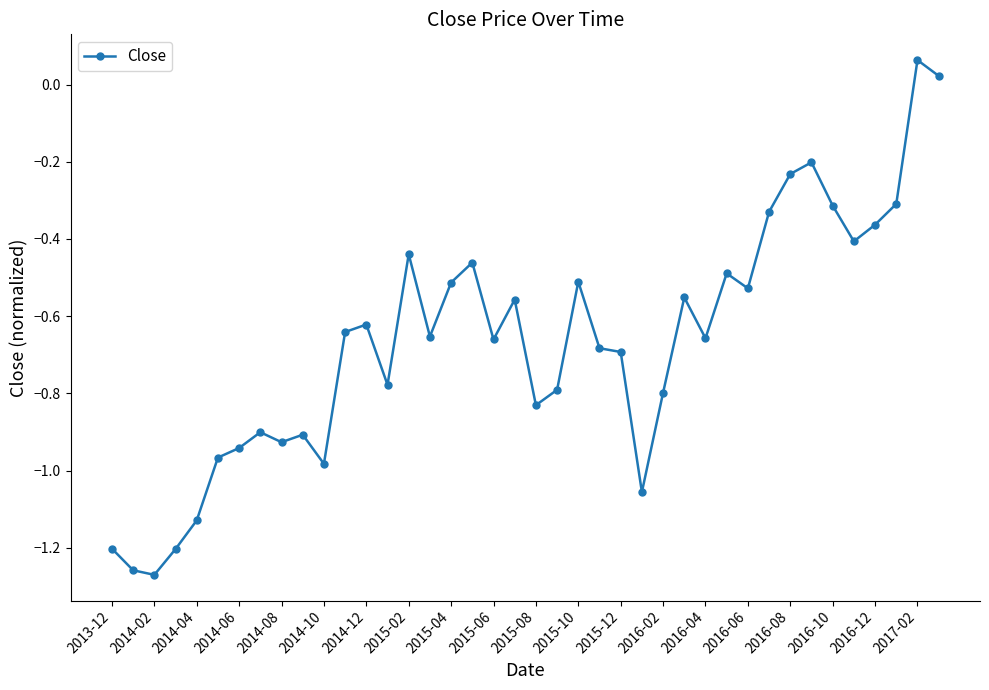

What is the sum of all values?

-26.7